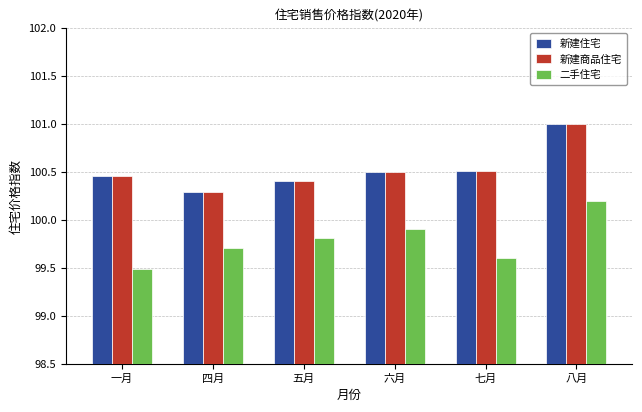

True or false: 新建商品住宅 has a value of 100.5 at 七月.

True